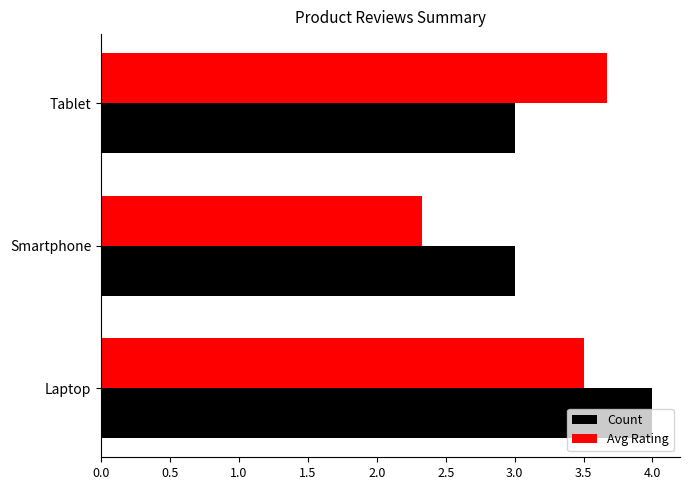

Which series has the largest total across all categories?

Count